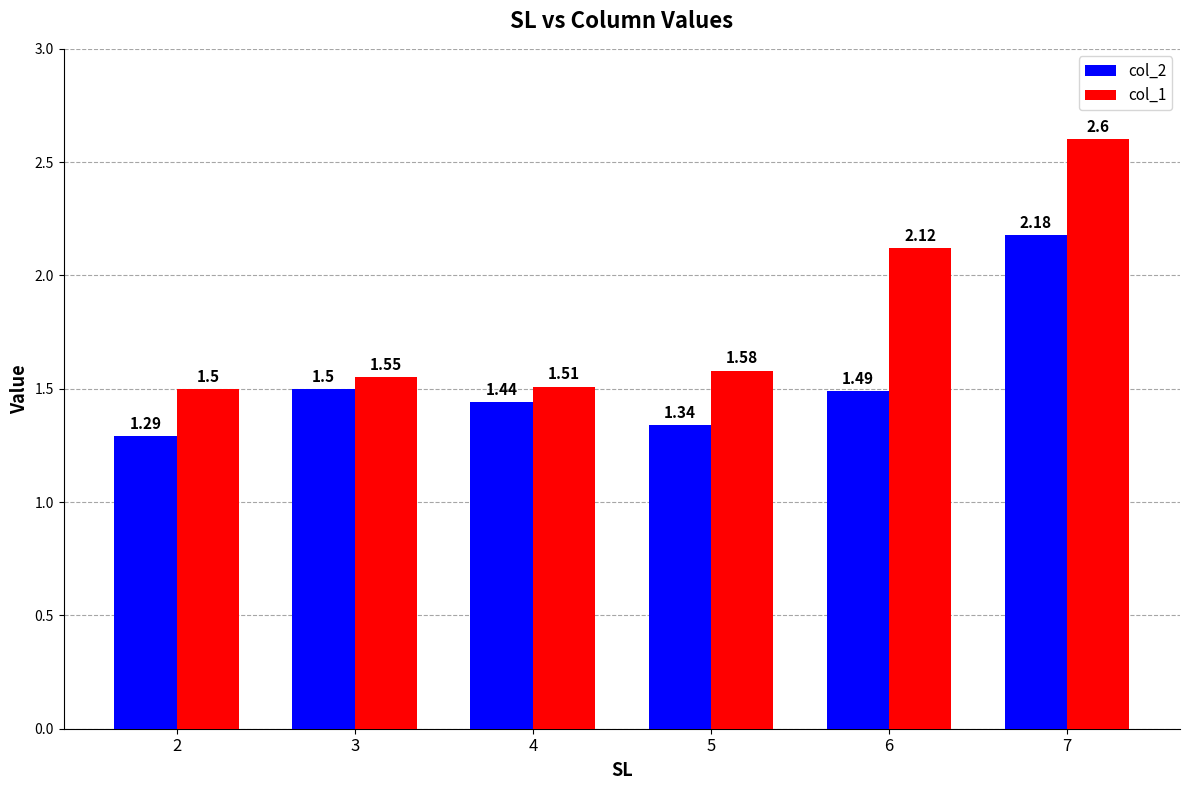

The value of col_2 at 6 is 2.4. True or false?

False